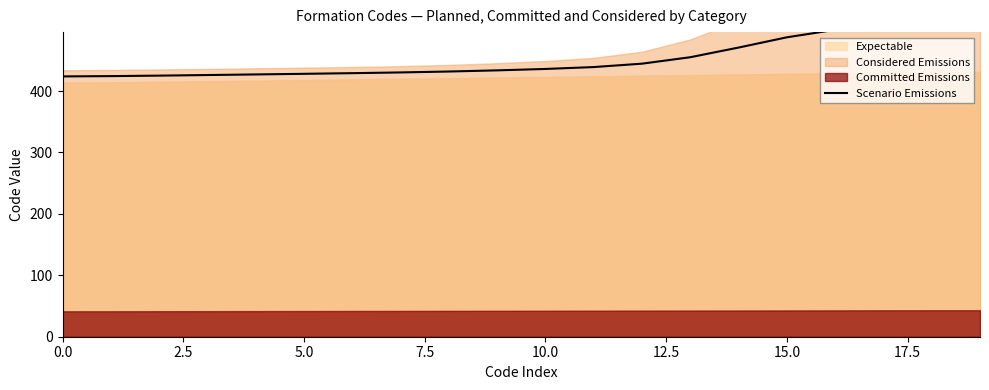

The chart shows a value of 487.4 at 15. True or false?

True